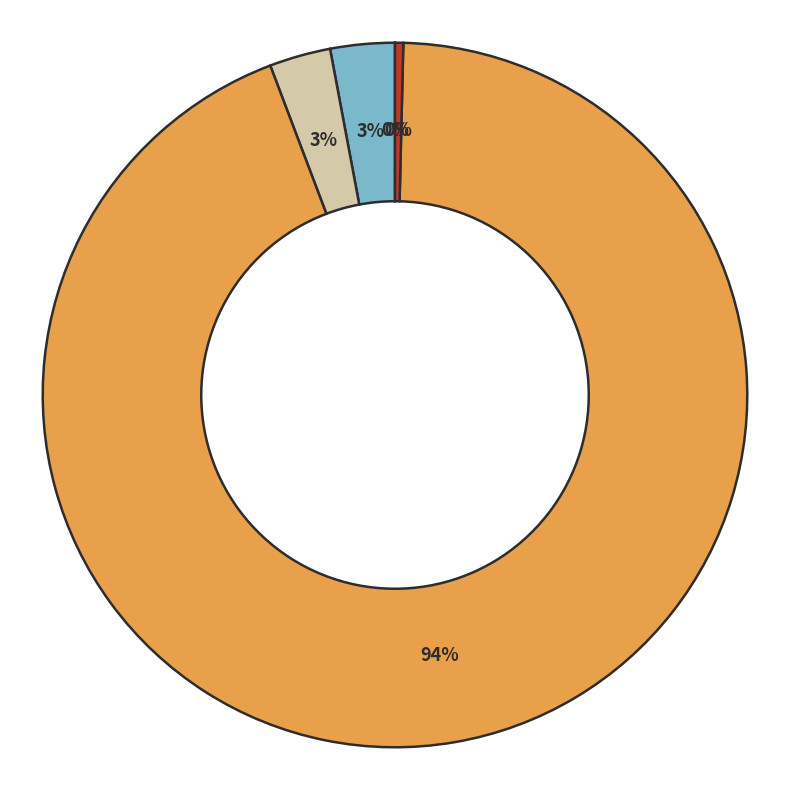

To the nearest percent, what is the average slice percentage?

20%